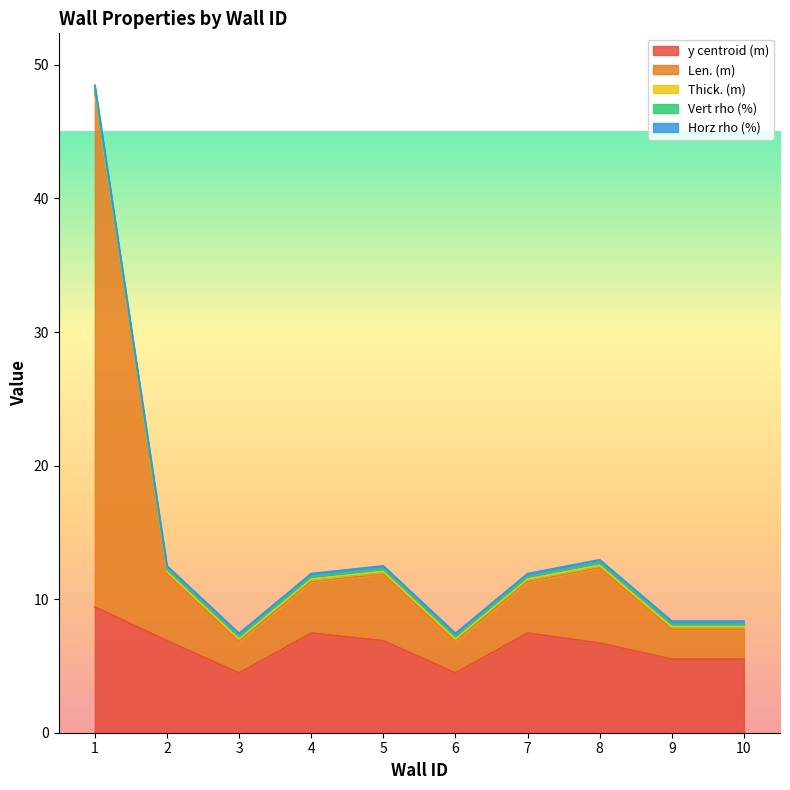

Count the number of categories in the chart.

10